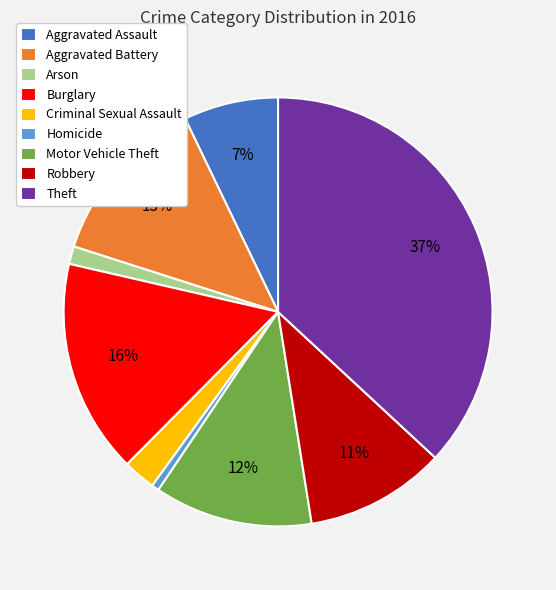

What is the largest slice in the pie chart?

Theft